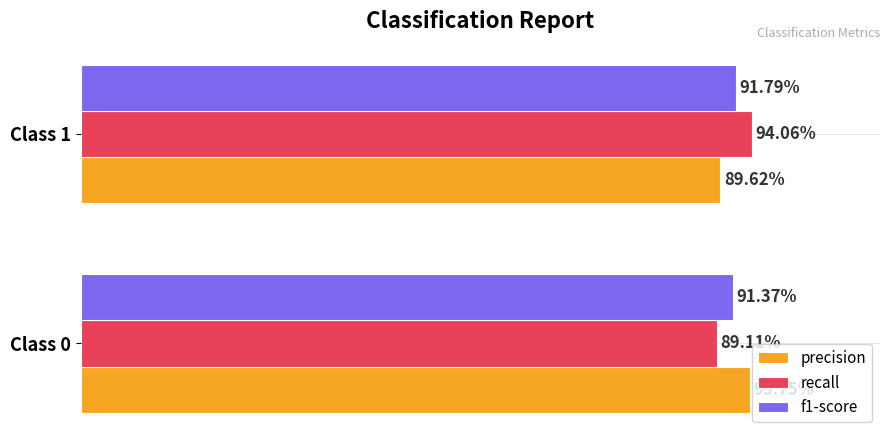

What are all the series names shown in the legend?

precision, recall, f1-score